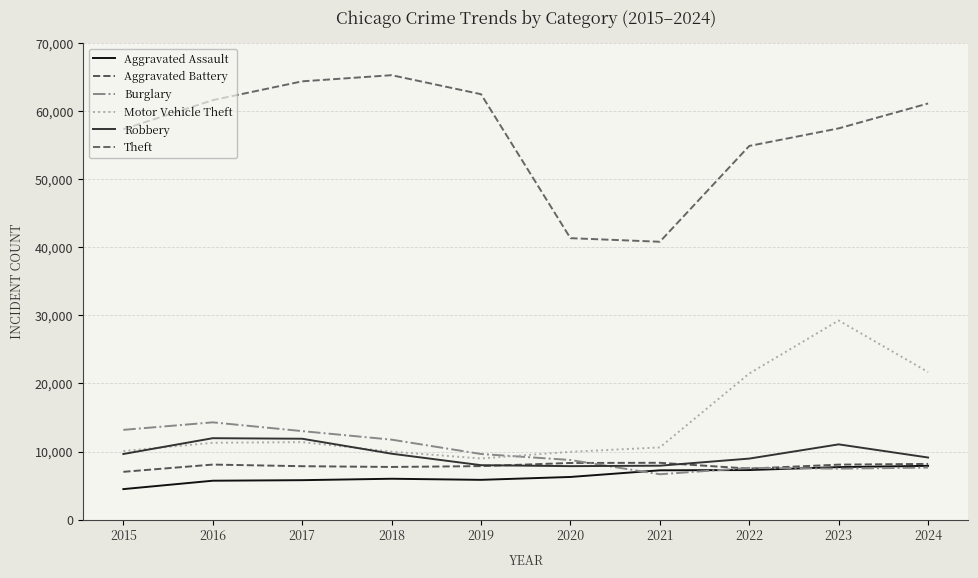

True or false: Motor Vehicle Theft and Theft cross at least once.

False